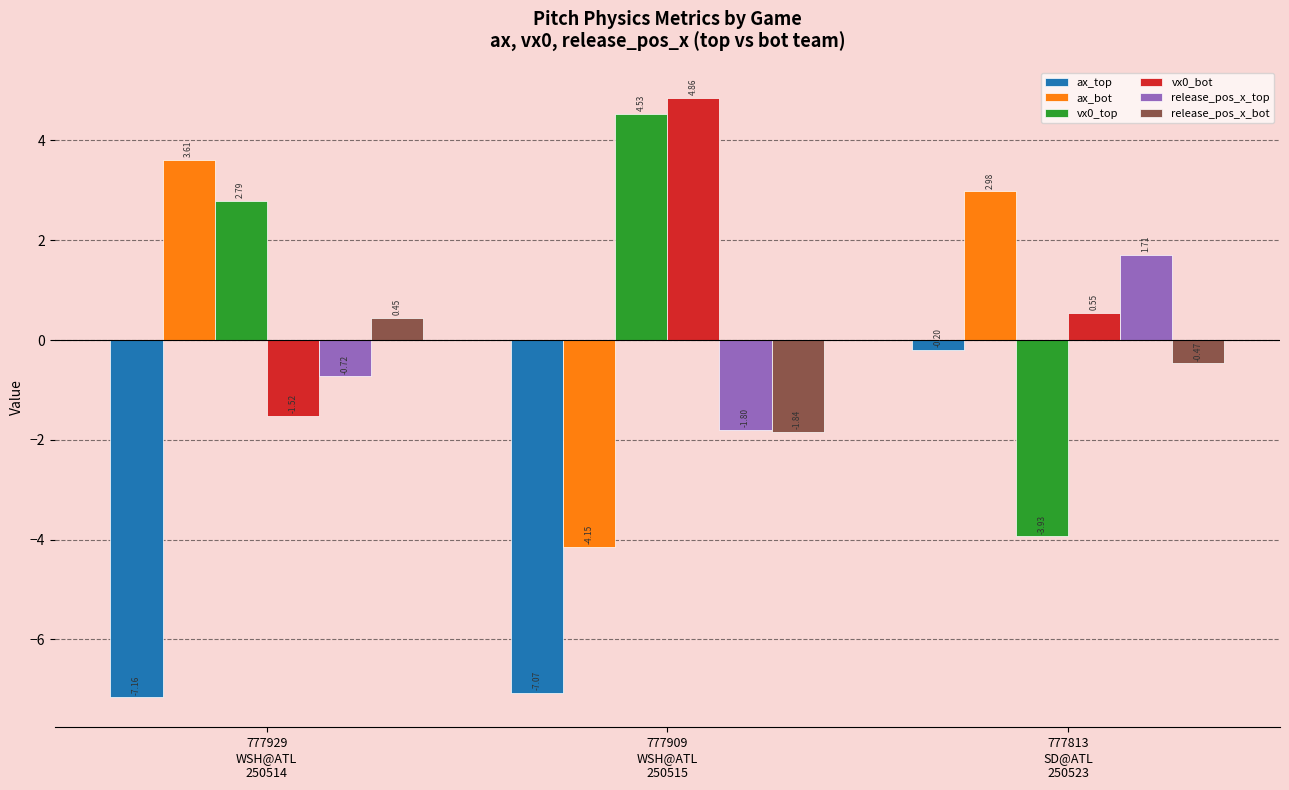

The value of release_pos_x_top at 777909
WSH@ATL
250515 is -1.1. True or false?

False